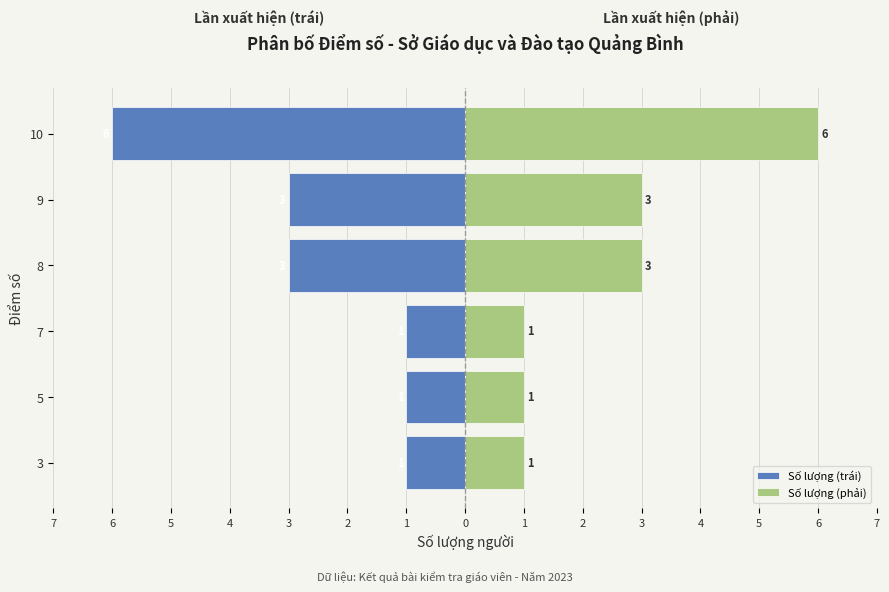

Which series has the largest total across all categories?

Số lượng (phải)